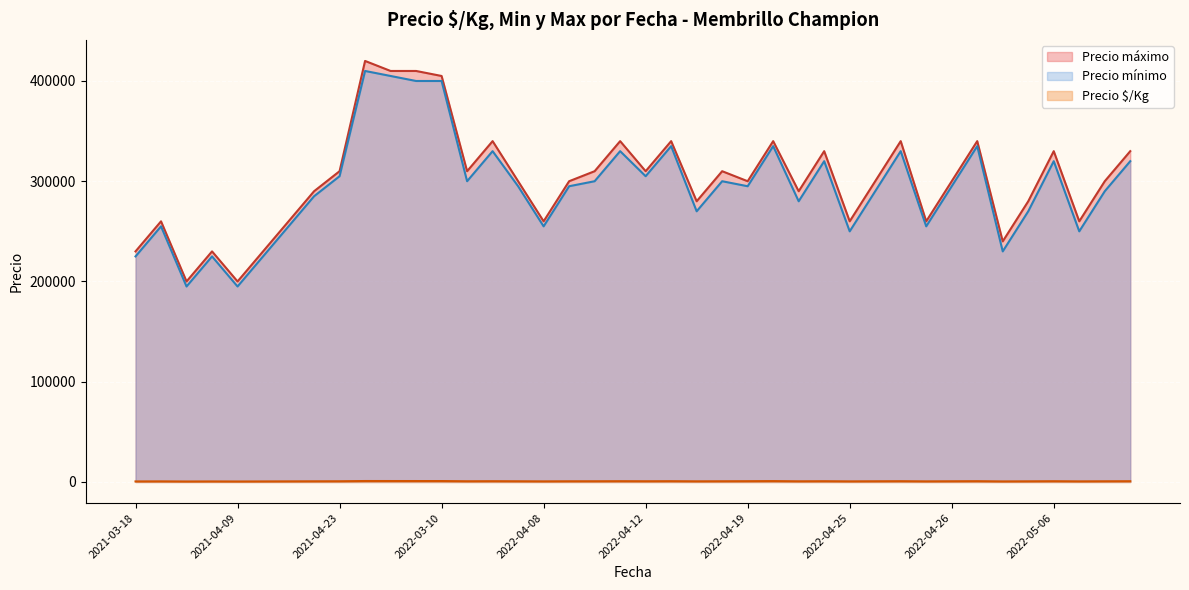

Read the Precio máximo value at 2022-03-29, to the nearest 50.

340000